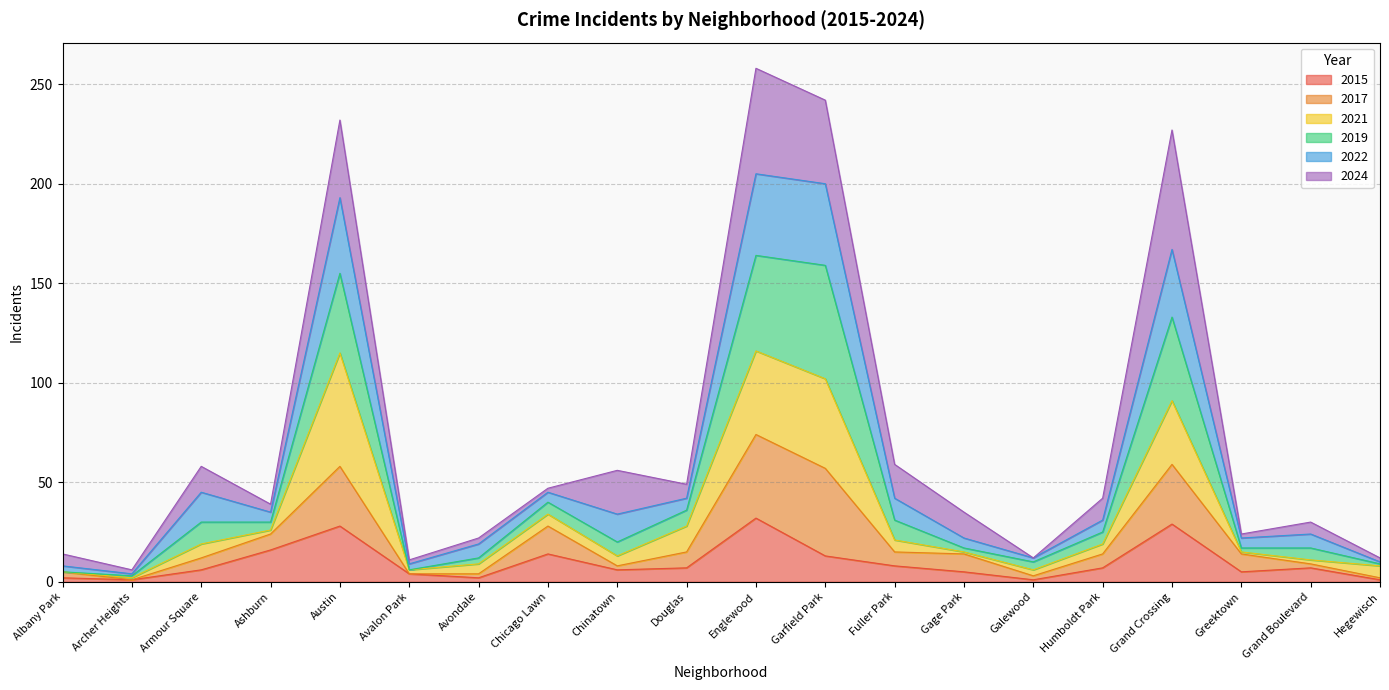

What is the highest value of the 2015 series?

32